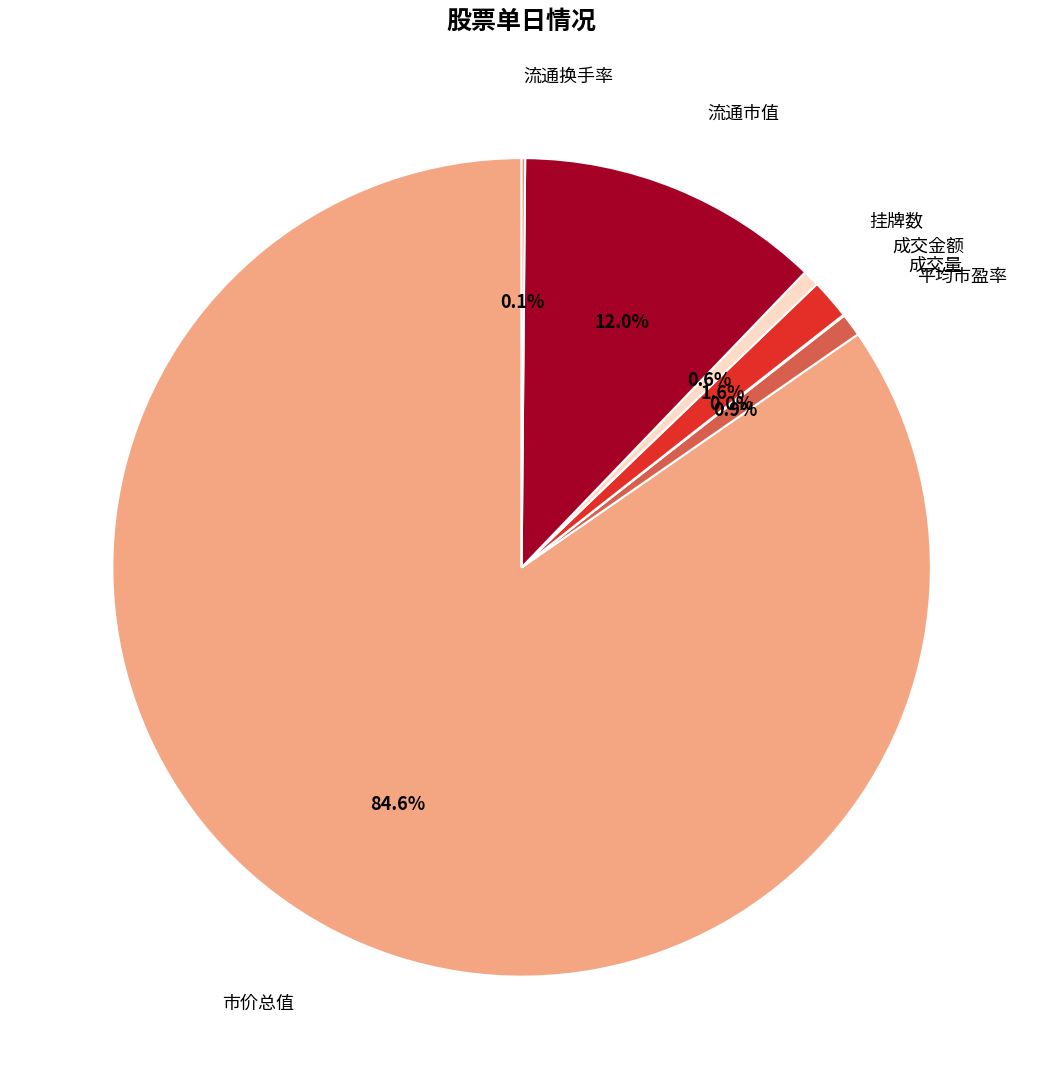

To the nearest percent, what is the difference between the largest and smallest slice percentages?

85%